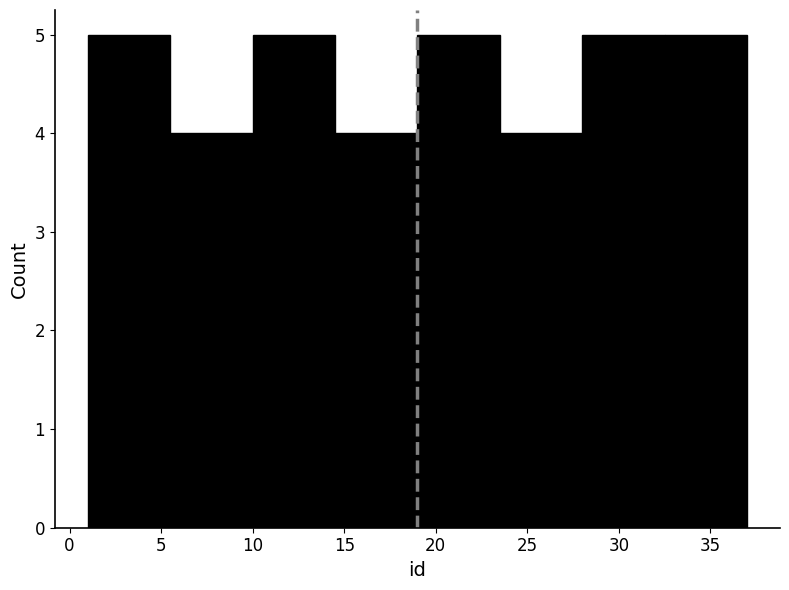

Reading left to right, list every bar in this chart as the range it spans on the x-axis followed by its height. The values are not printed on the chart, so give them approximately, as read against the axis.

1.0 to 5.5: 5
5.5 to 10.0: 4
10.0 to 14.5: 5
14.5 to 19.0: 4
19.0 to 23.5: 5
23.5 to 28.0: 4
28.0 to 32.5: 5
32.5 to 37.0: 5